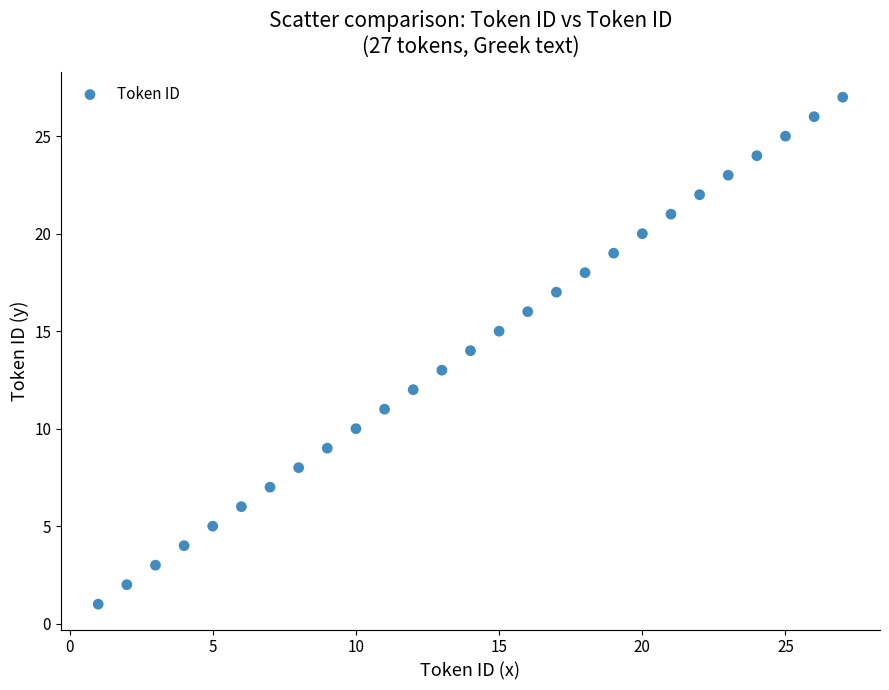

What is the range of X values (max minus min)?

26